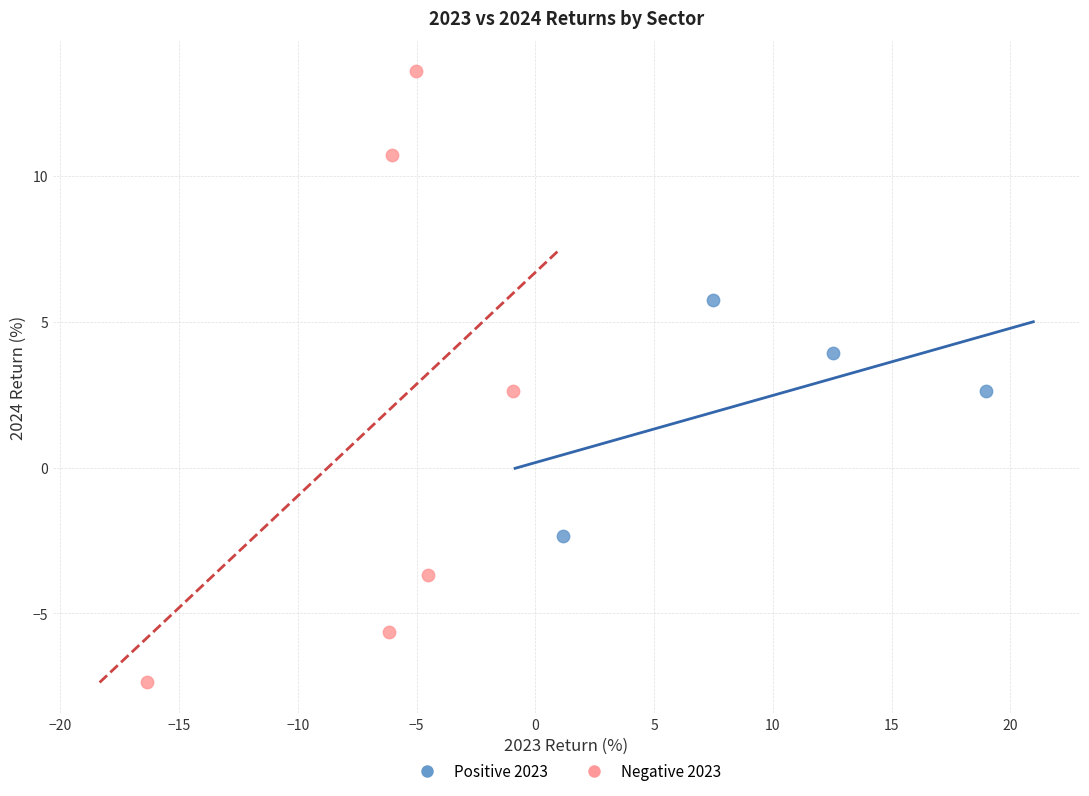

Which series has the widest spread of Y values?

Negative 2023